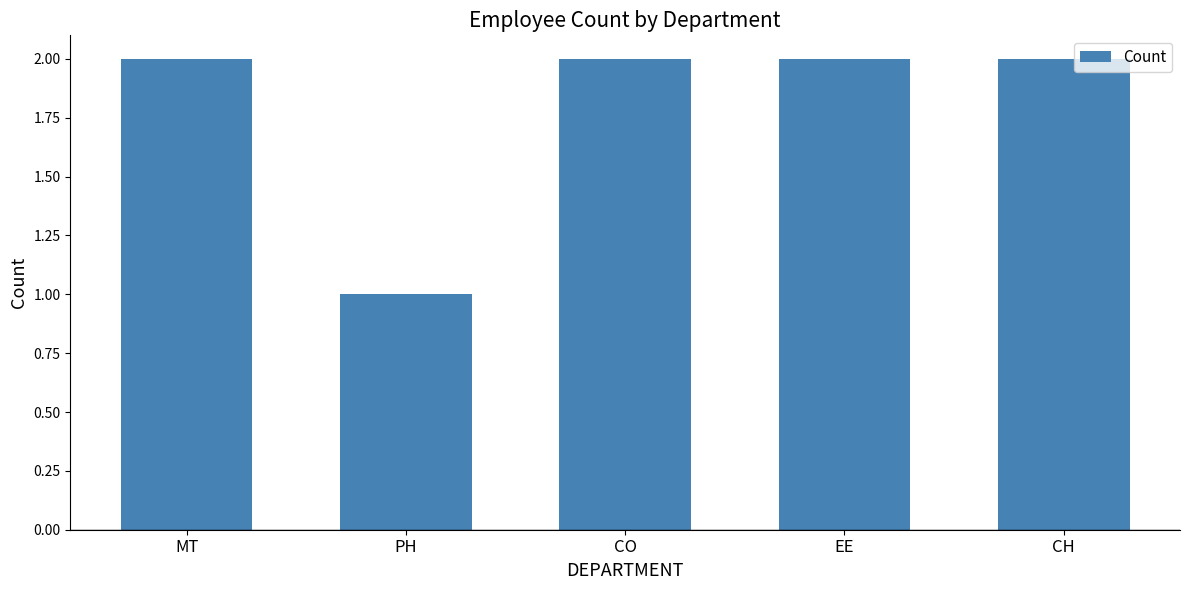

What is the sum of the values at EE and CH?

4